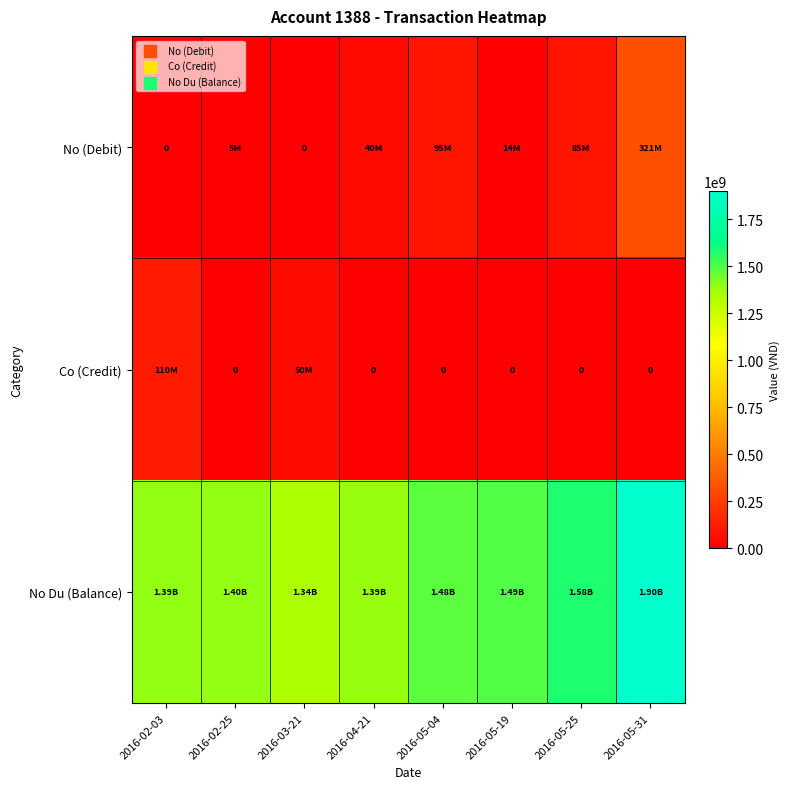

The value of No (Debit) at 2016-05-19 is 14000000. True or false?

True